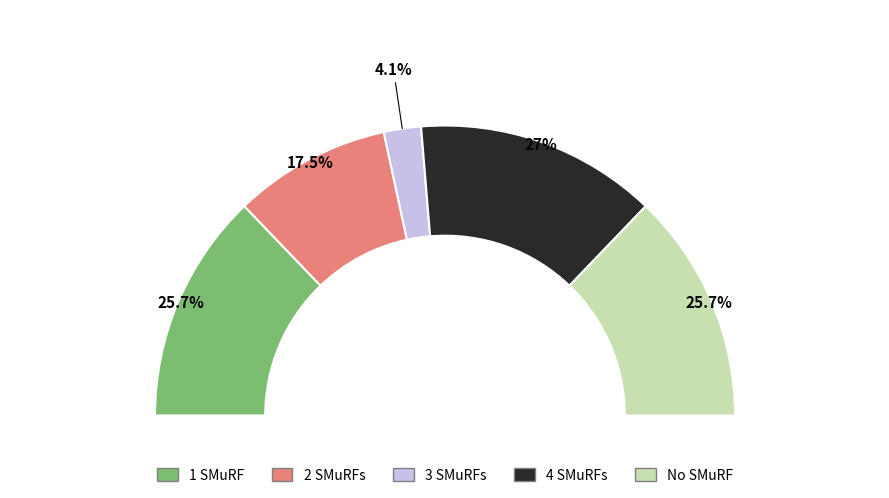

How many slices are in this pie chart?

2